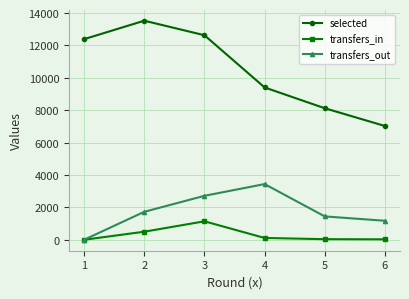

Between 1 and 2, which series saw the biggest shift?

transfers_out